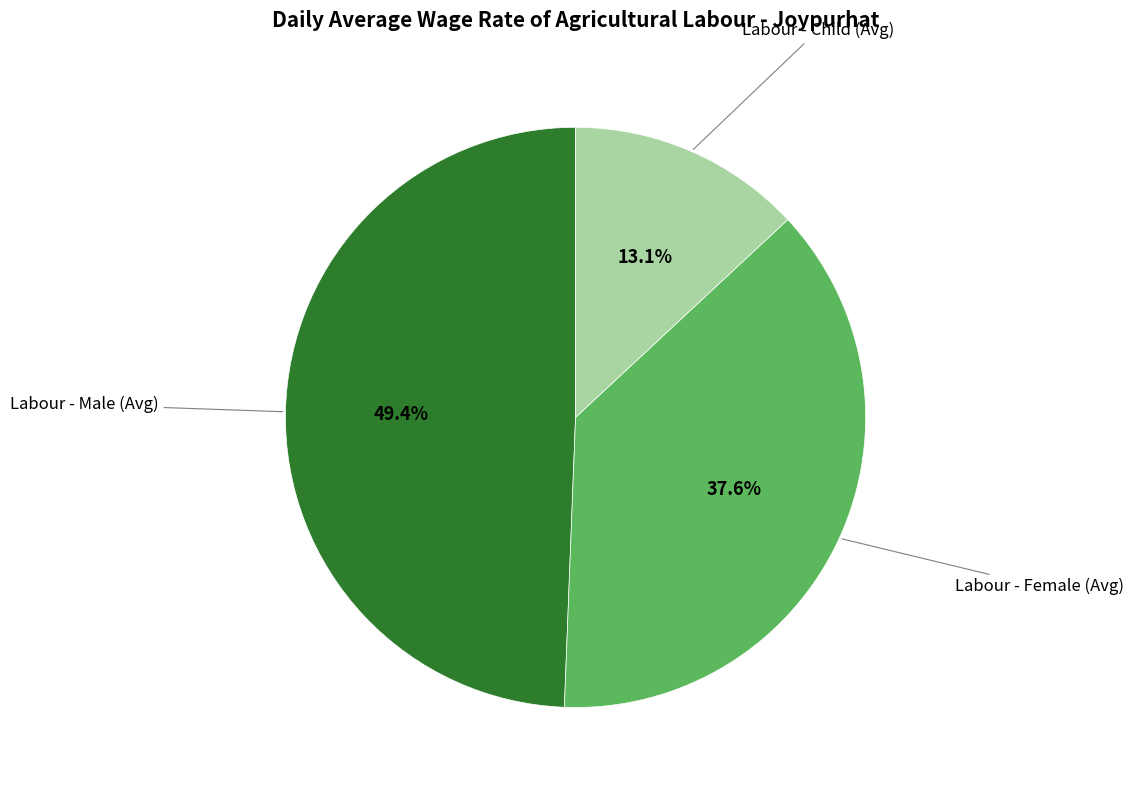

Combined, do Labour - Male (Avg) and Labour - Female (Avg) account for over 50%?

Yes